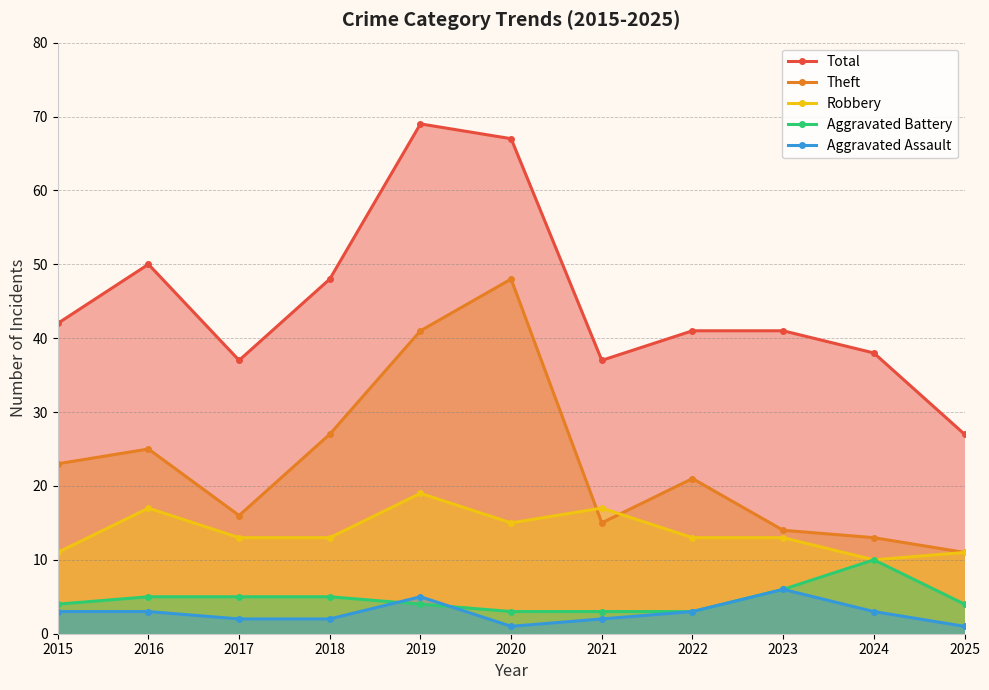

How many categories are shown in the chart?

11